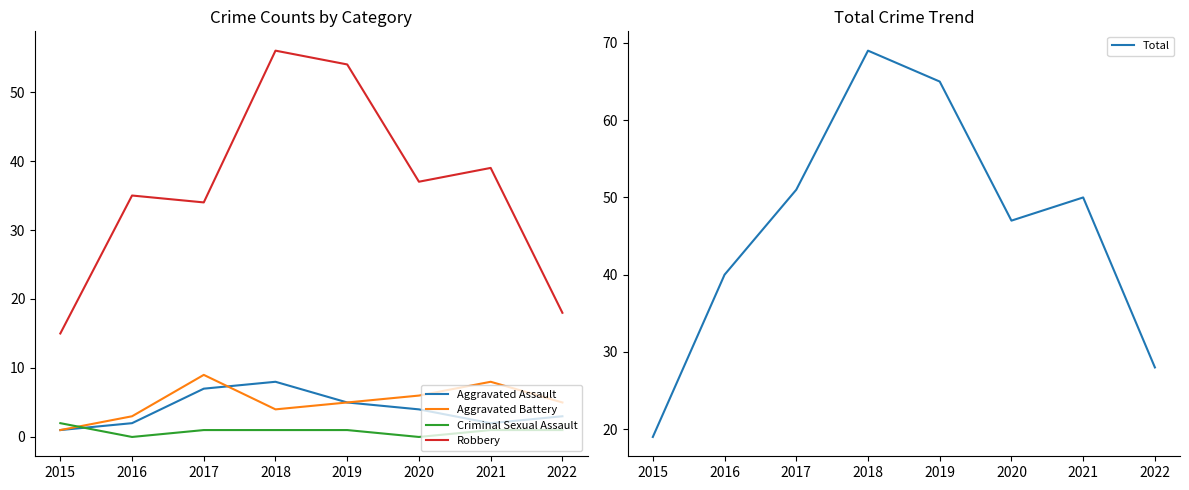

Which category has the highest value in the Aggravated Battery series?

2017